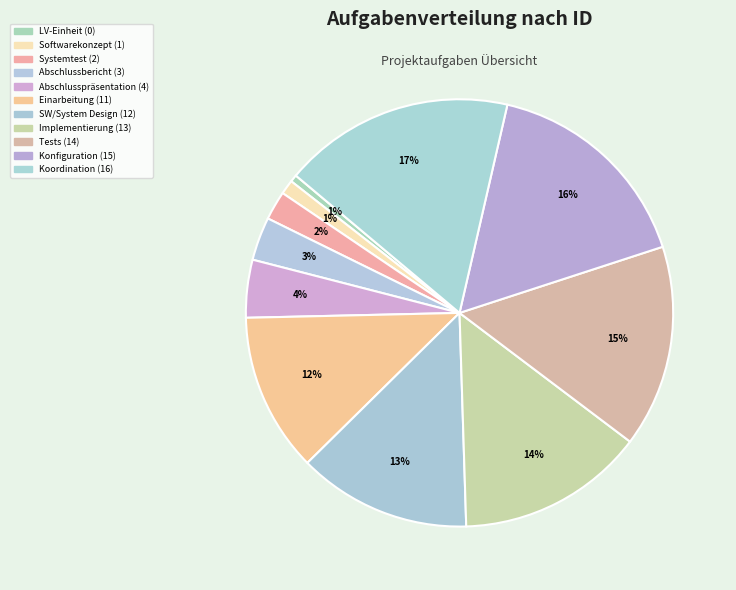

How many segments does this pie chart have?

11